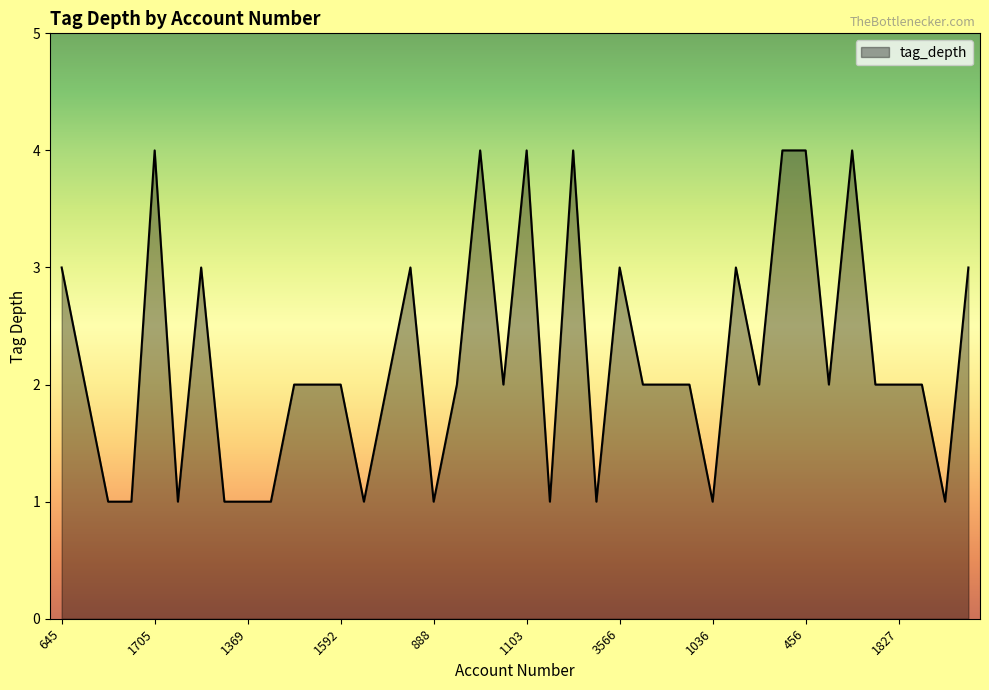

Reading right to left, what are all the values shown in this chart?

3	1	2	2	2	4	2	4	4	2	3	1	2	2	2	3	1	4	1	4	2	4	2	1	3	2	1	2	2	2	1	1	1	3	1	4	1	1	2	3